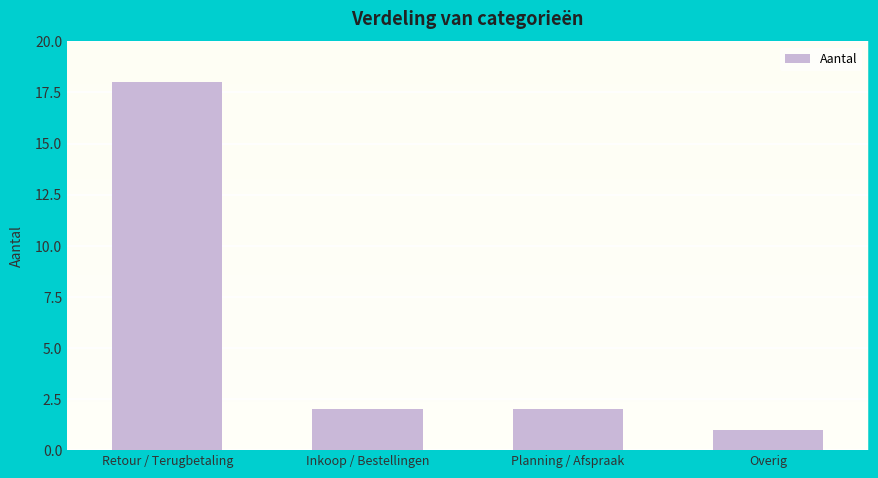

What is the difference between the second highest and minimum values?

1